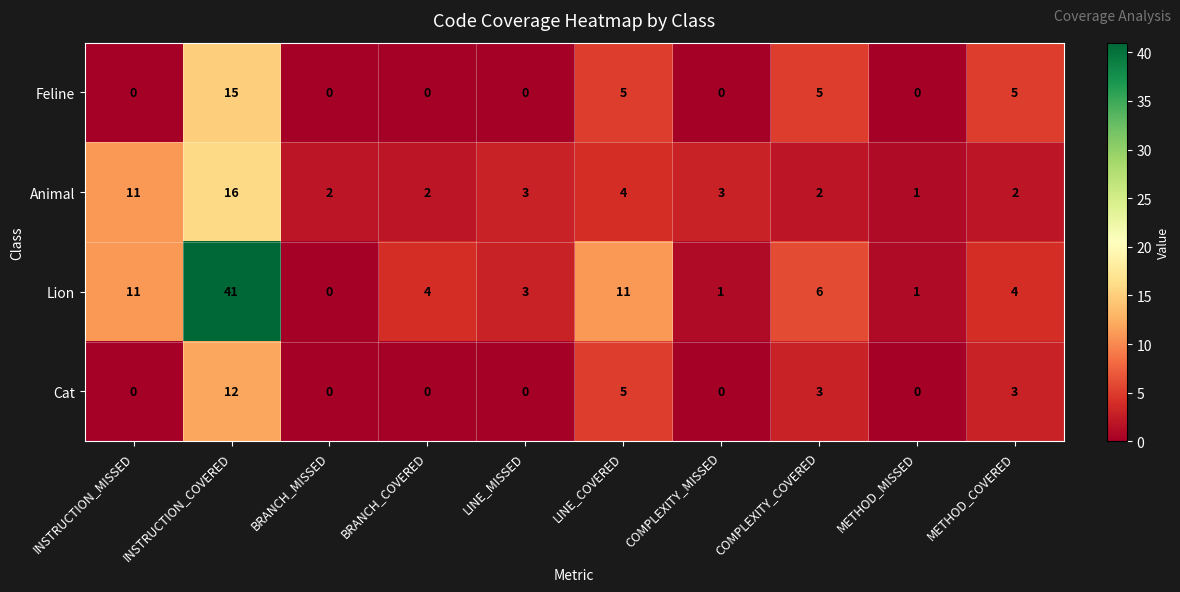

What is the difference between the Feline values at LINE_COVERED and INSTRUCTION_COVERED?

10